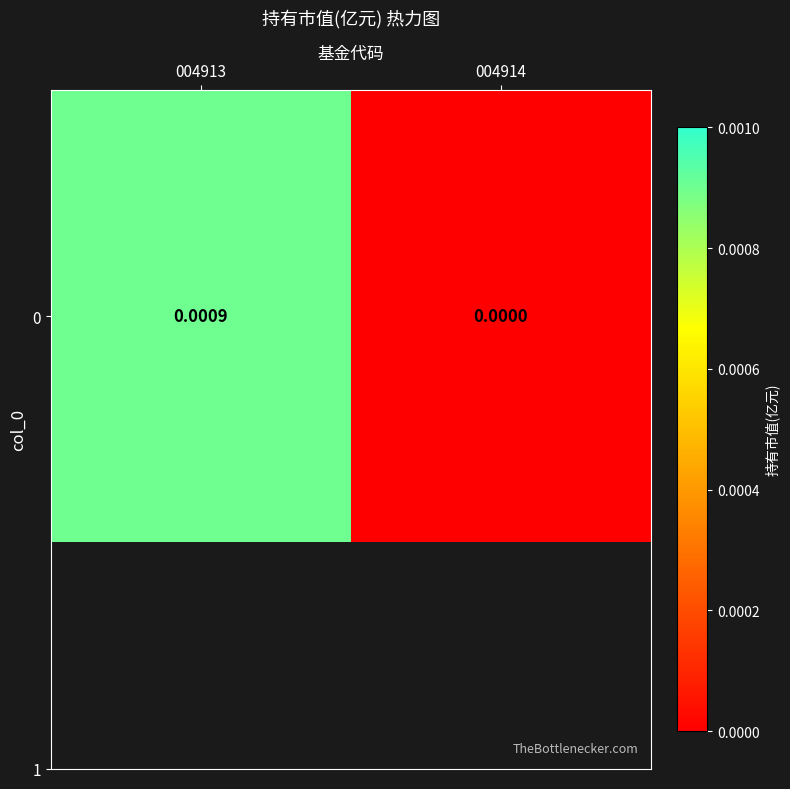

Is it true that the value at 004913 is 0.0?

True